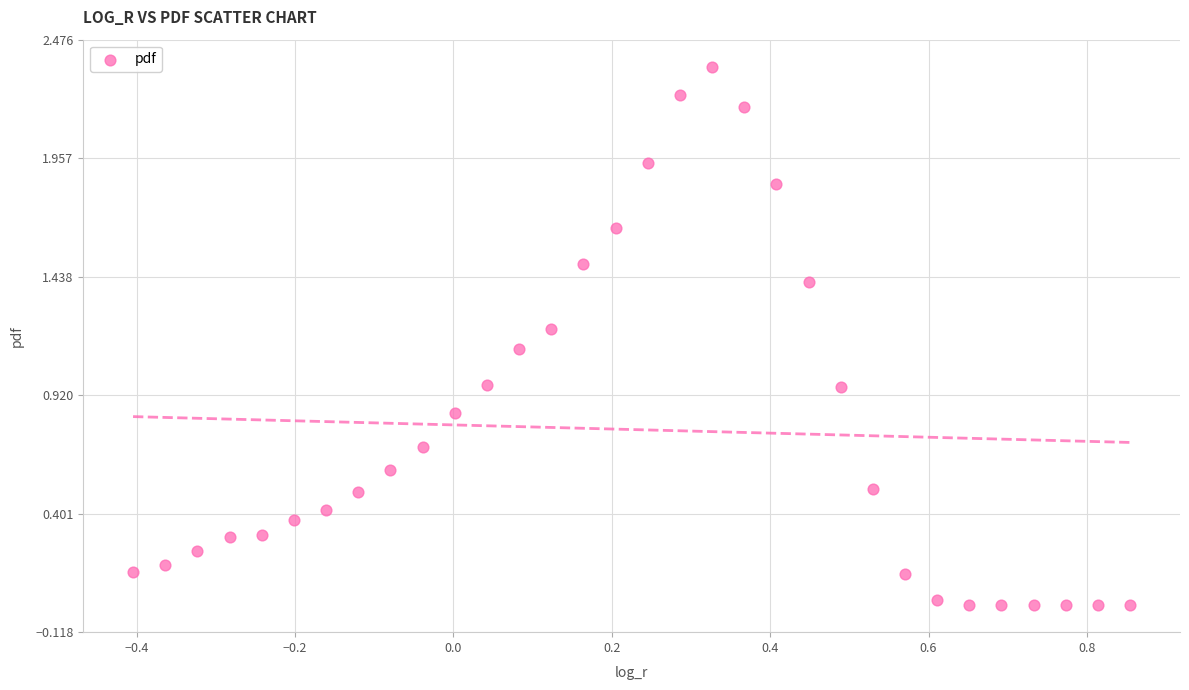

What is the range of X values (max minus min)?

1.3